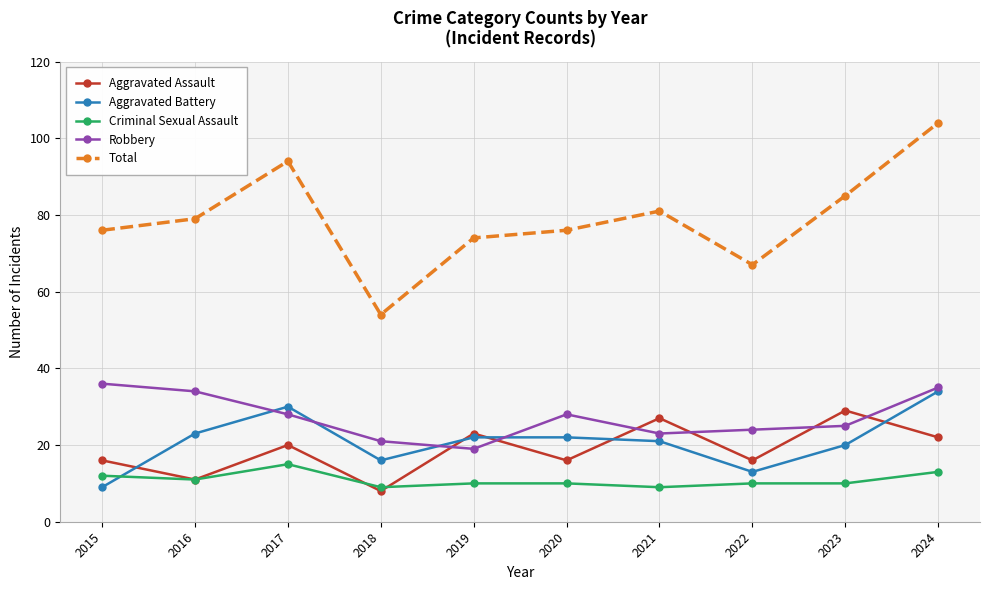

What is the value of the Robbery point at the 4th from the left?

21